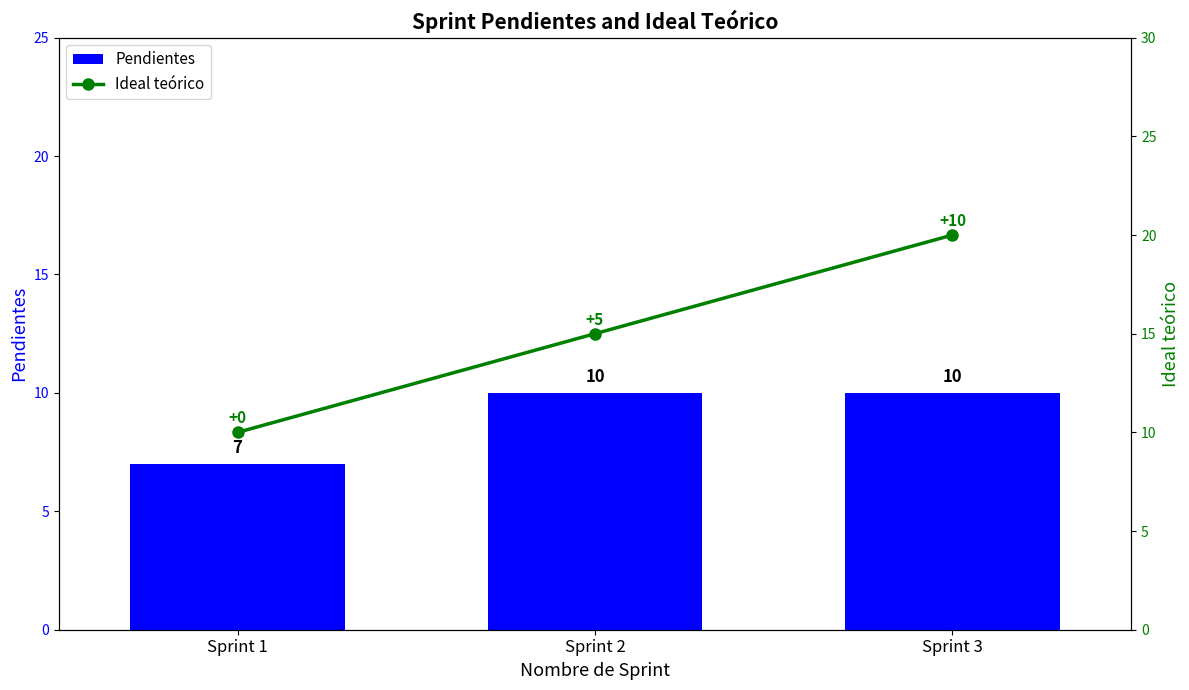

What is the value of the Pendientes bar at the 3rd from the left?

10